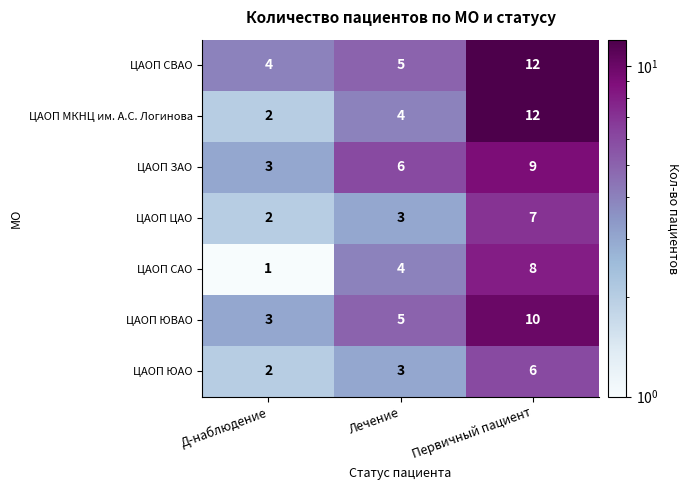

At how many categories does at least one series exceed 3?

3